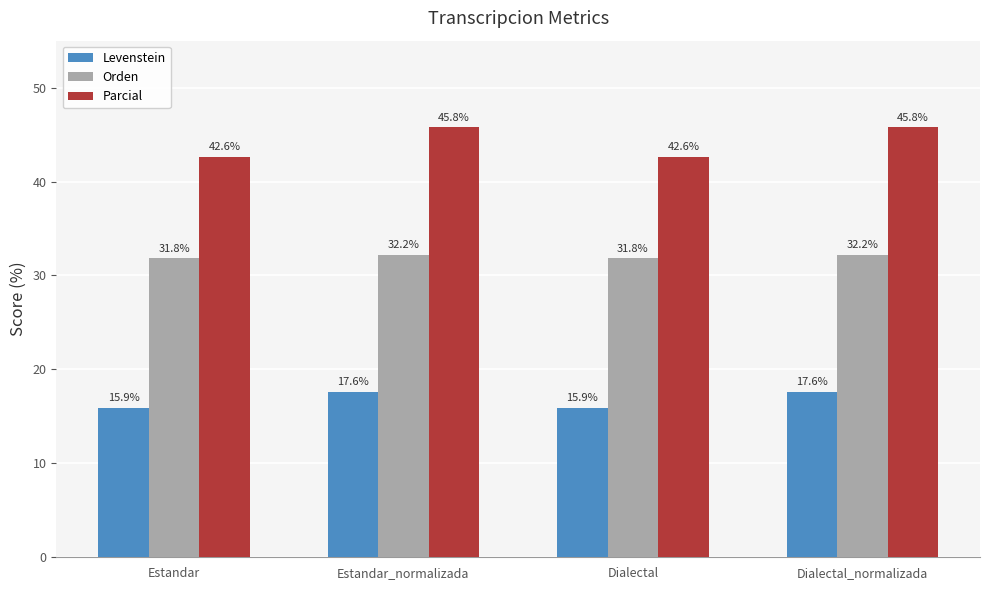

What is the sum of all Levenstein values?

67.1